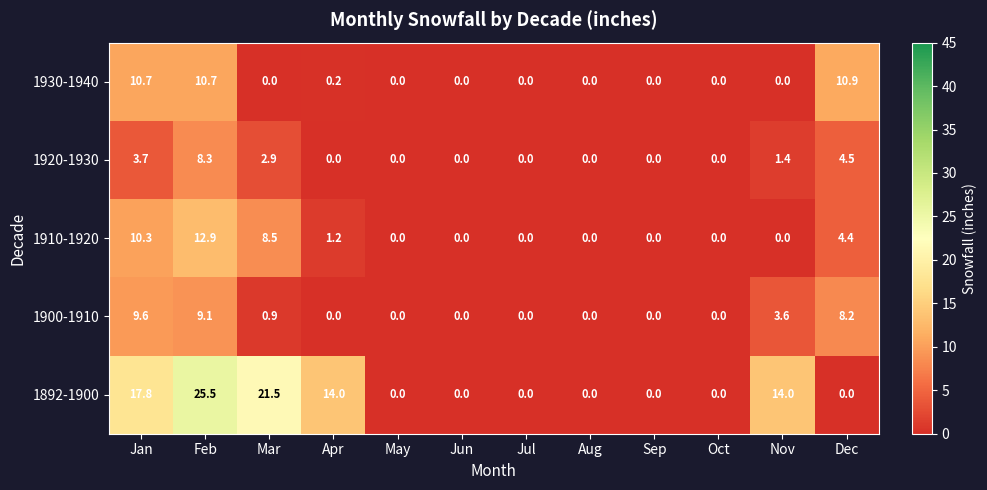

Which series has the largest total across all categories?

1892-1900